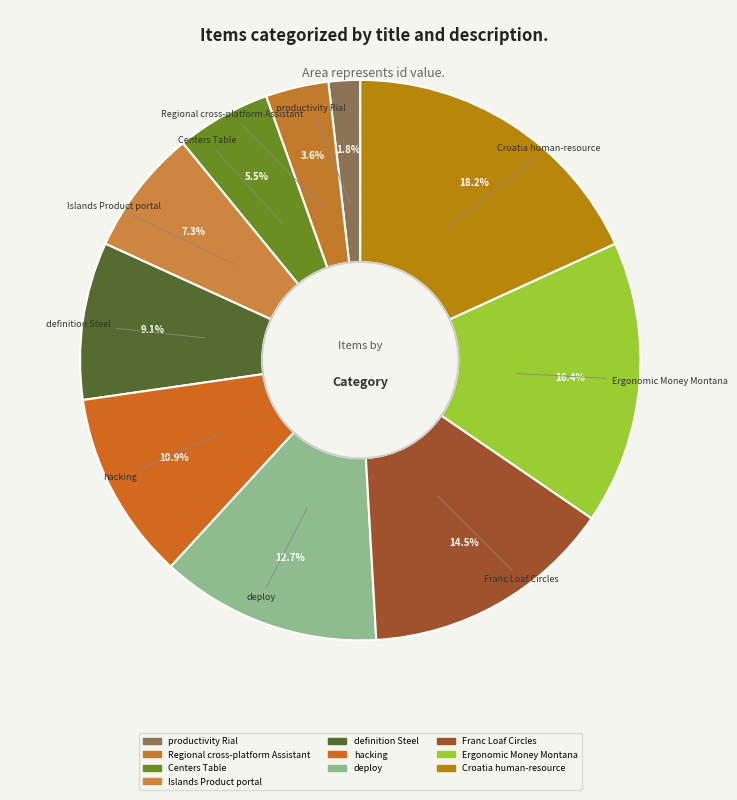

Count the number of slices in the pie.

10